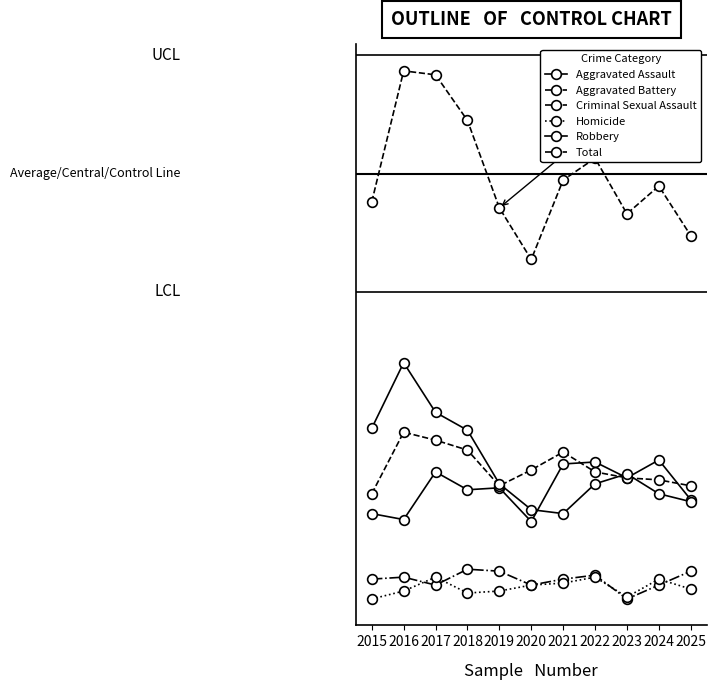

Reading right to left, extract all data points from this chart.

Aggravated Assault: 2025=52	2024=72	2023=63	2022=71	2021=70	2020=41	2019=58	2018=57	2017=66	2016=42	2015=45
Aggravated Battery: 2025=59	2024=62	2023=63	2022=66	2021=76	2020=67	2019=59	2018=77	2017=82	2016=86	2015=55
Criminal Sexual Assault: 2025=16	2024=9	2023=2	2022=14	2021=12	2020=9	2019=16	2018=17	2017=9	2016=13	2015=12
Homicide: 2025=7	2024=12	2023=3	2022=13	2021=10	2020=9	2019=6	2018=5	2017=13	2016=6	2015=2
Robbery: 2025=51	2024=55	2023=65	2022=60	2021=45	2020=47	2019=60	2018=87	2017=96	2016=121	2015=88
Total: 2025=185	2024=210	2023=196	2022=224	2021=213	2020=173	2019=199	2018=243	2017=266	2016=268	2015=202